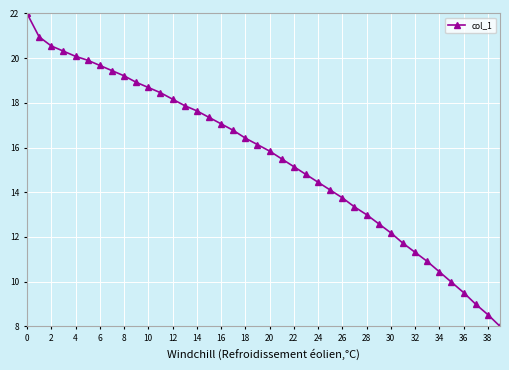

What is the difference between the maximum and minimum values?

14.0